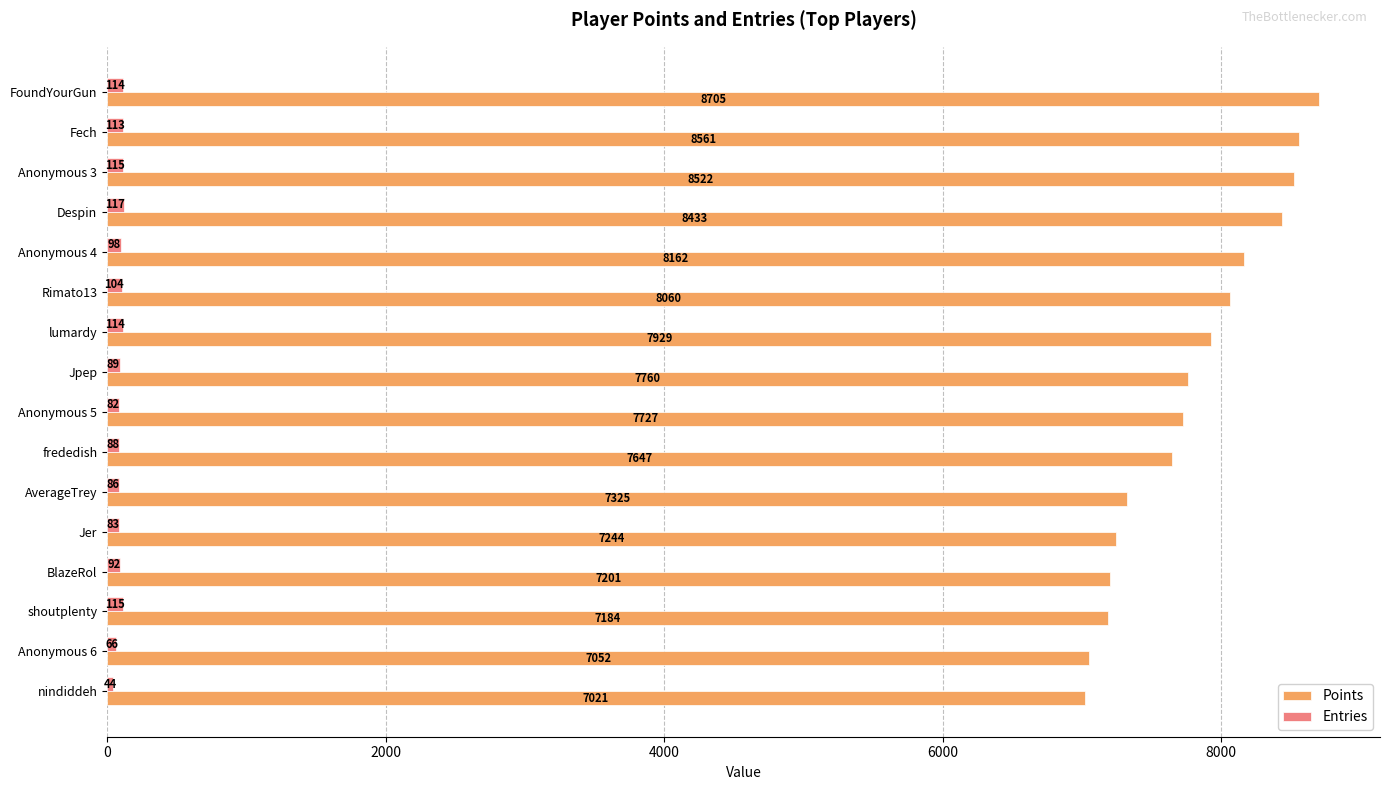

Where is Entries nearest to the value 80?

Anonymous 5